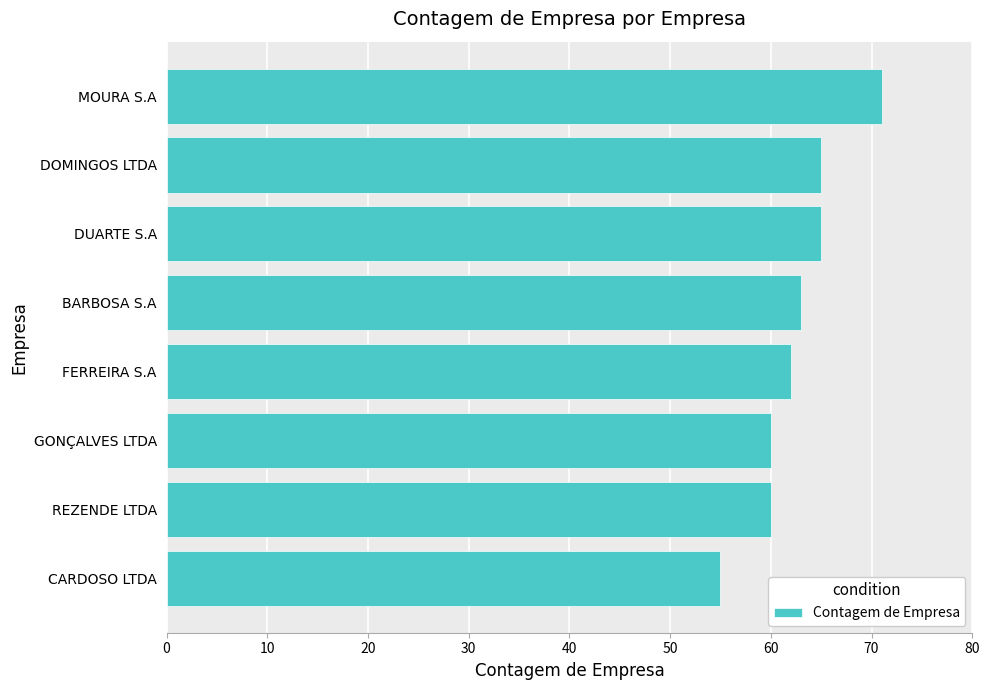

Between CARDOSO LTDA and DUARTE S.A, which is larger?

DUARTE S.A